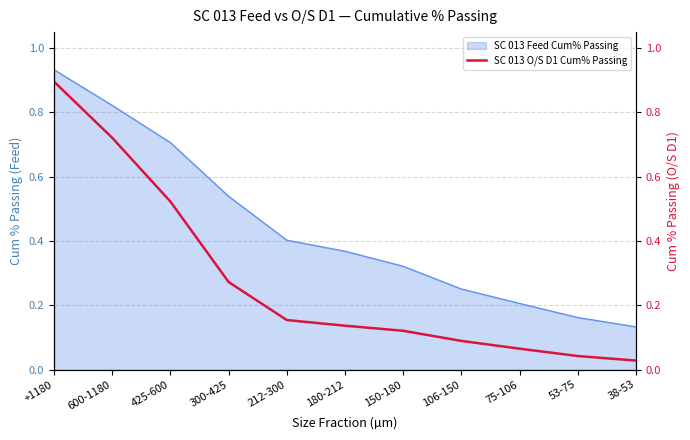

At which category does the chart reach its minimum across all series?

38-53